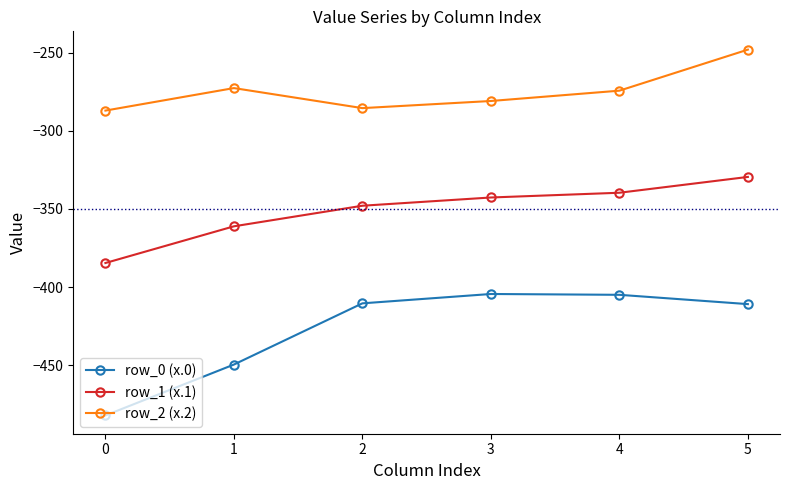

Which series changed the most between 1 and 2?

row_0 (x.0)